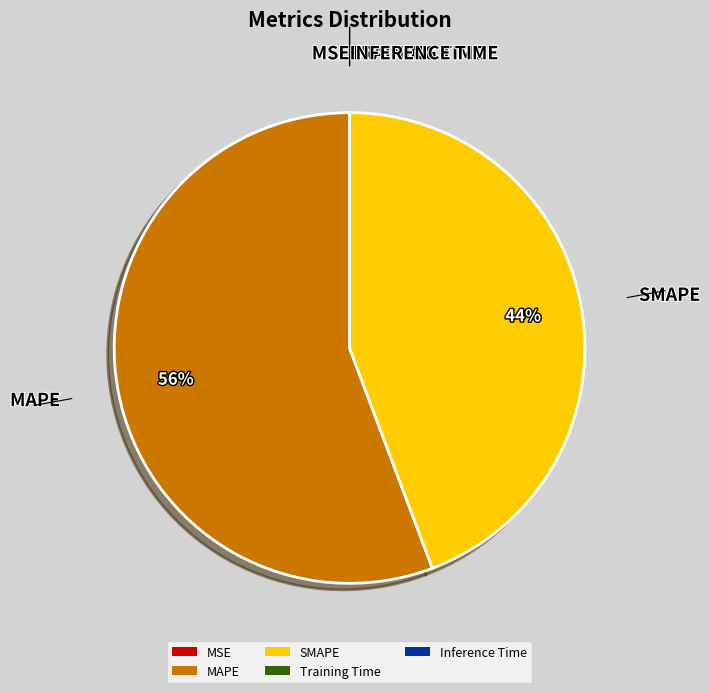

To the nearest percent, what is the difference between the largest and smallest slice percentages?

56%